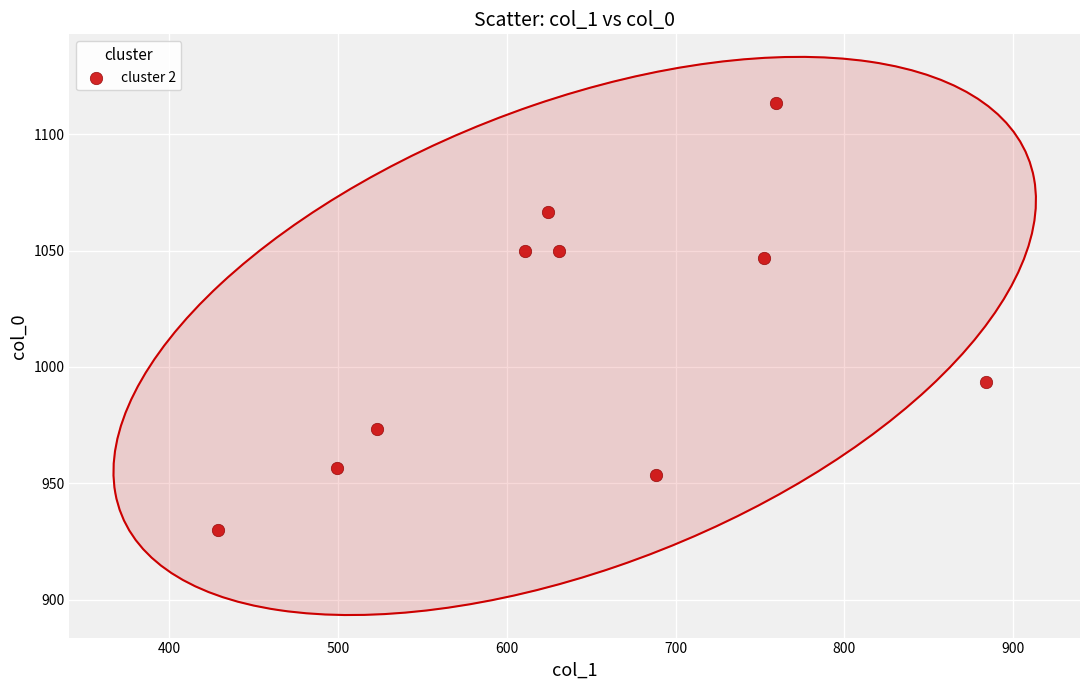

What is the range of Y values (max minus min)?

183.3